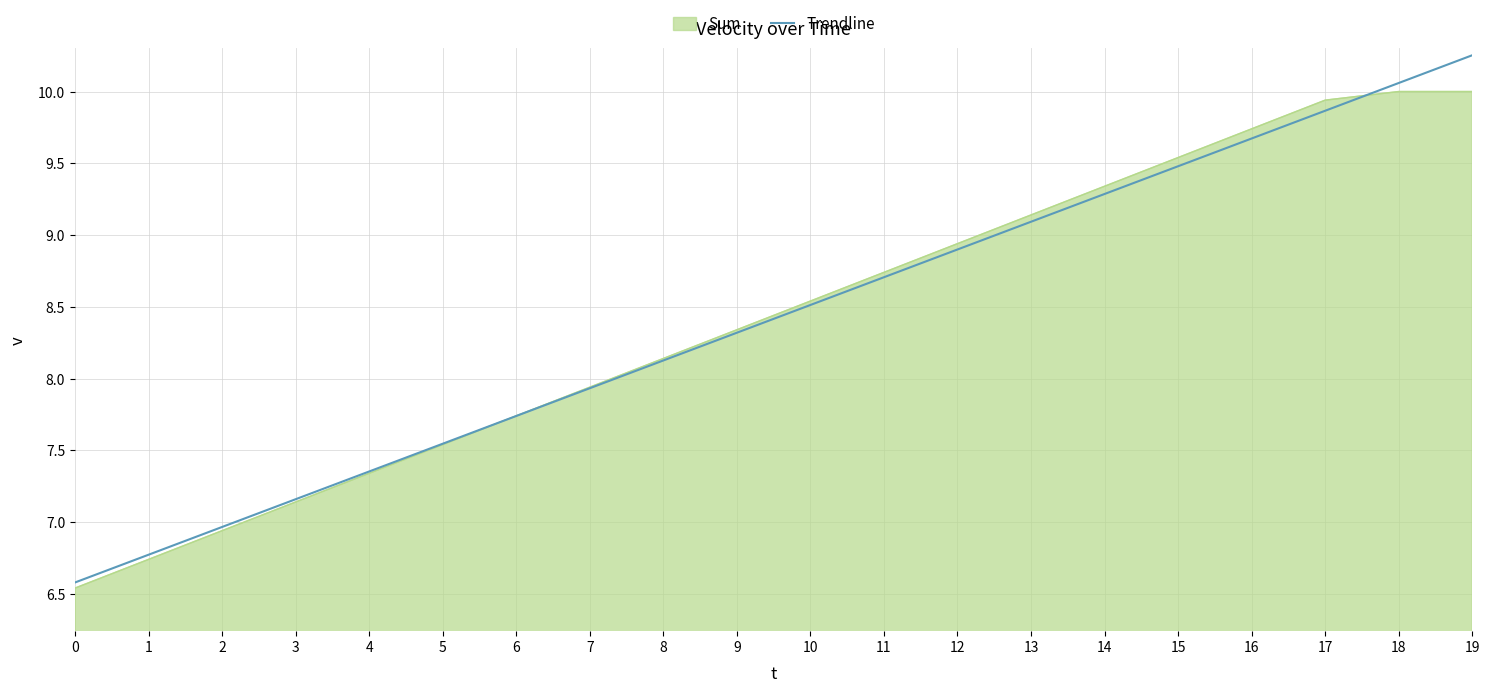

What is the minimum value shown in the chart?

6.5